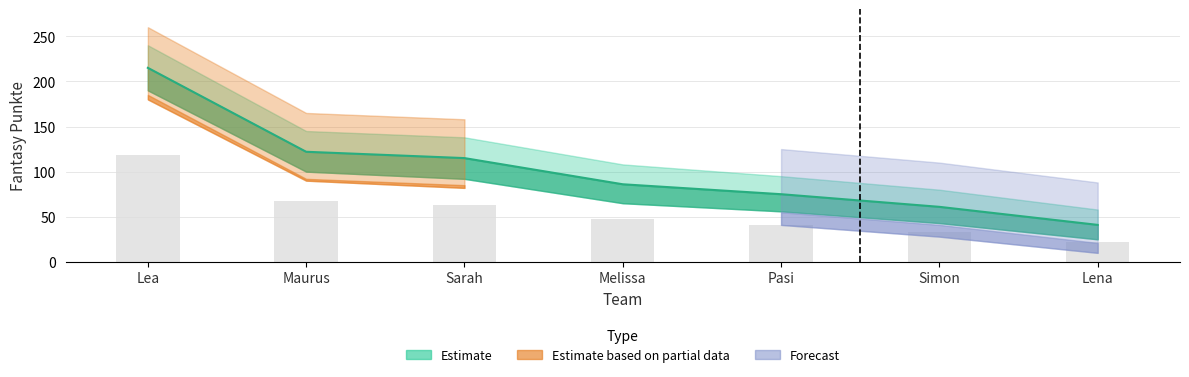

How many bars are there in total?

7